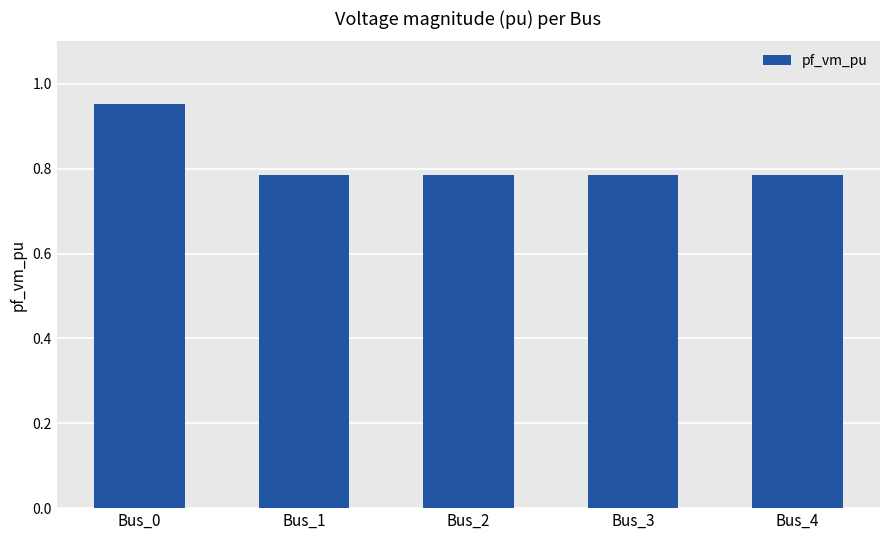

Which category has the highest value across all series?

Bus_0